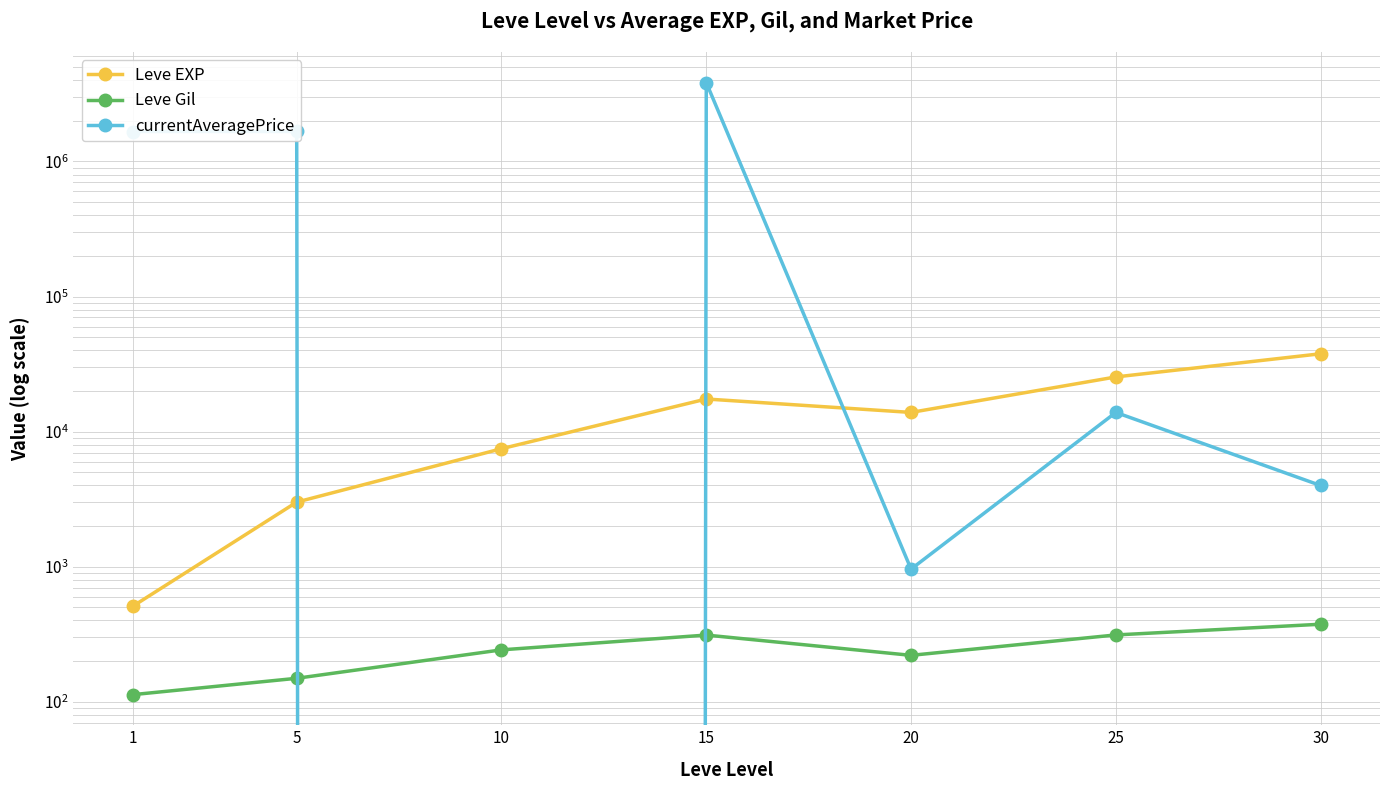

Reading left to right, extract all data points from this chart.

Leve EXP: 510.2	3008.3	7475.0	17445.0	13876.7	25410.0	37715.0
Leve Gil: 113.0	149.3	242.5	312.0	220.8	312.7	375.2
currentAveragePrice: 1666733.5	1666834.3	0.0	3835780.7	960.0	13874.5	3993.8